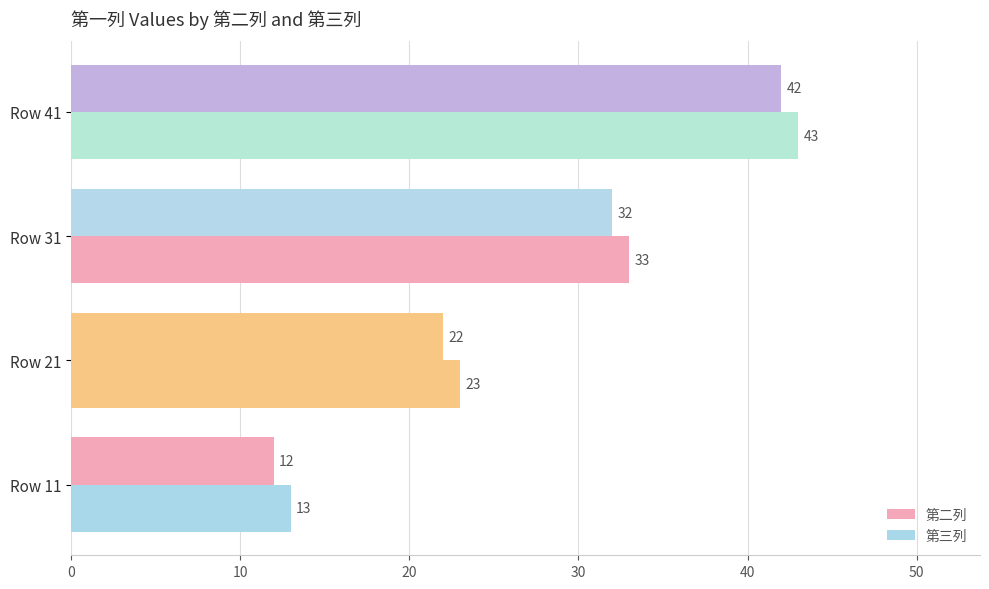

What is the maximum value for 第二列?

42